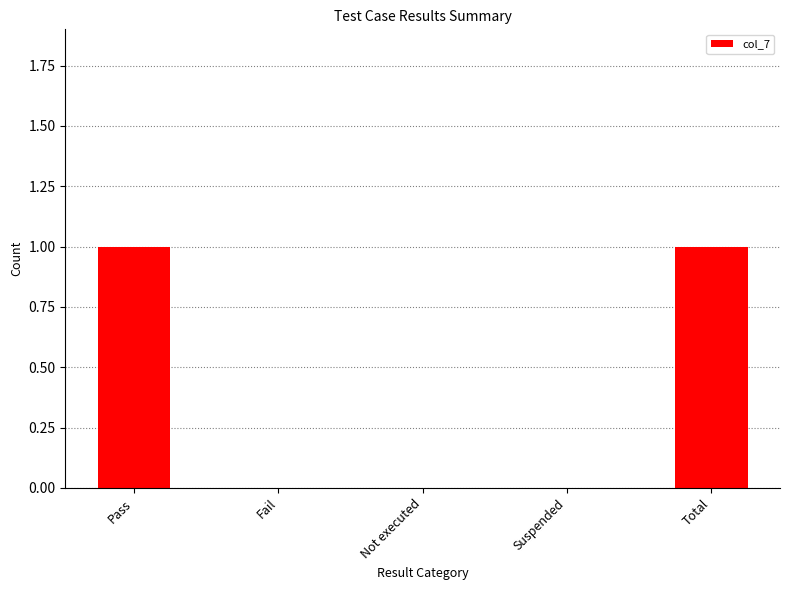

Reading left to right, transcribe all the data shown in this chart.

Pass=1	Fail=0	Not executed=0	Suspended=0	Total=1